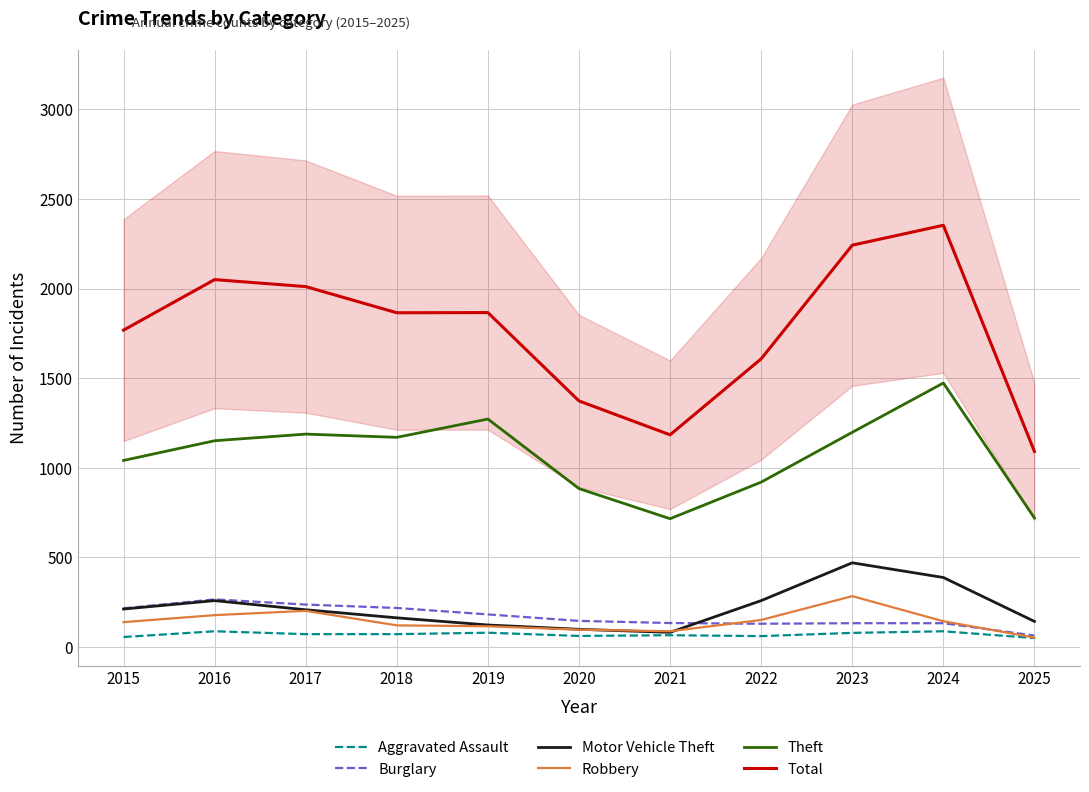

True or false: Motor Vehicle Theft has a value of 99 at 2020.

True